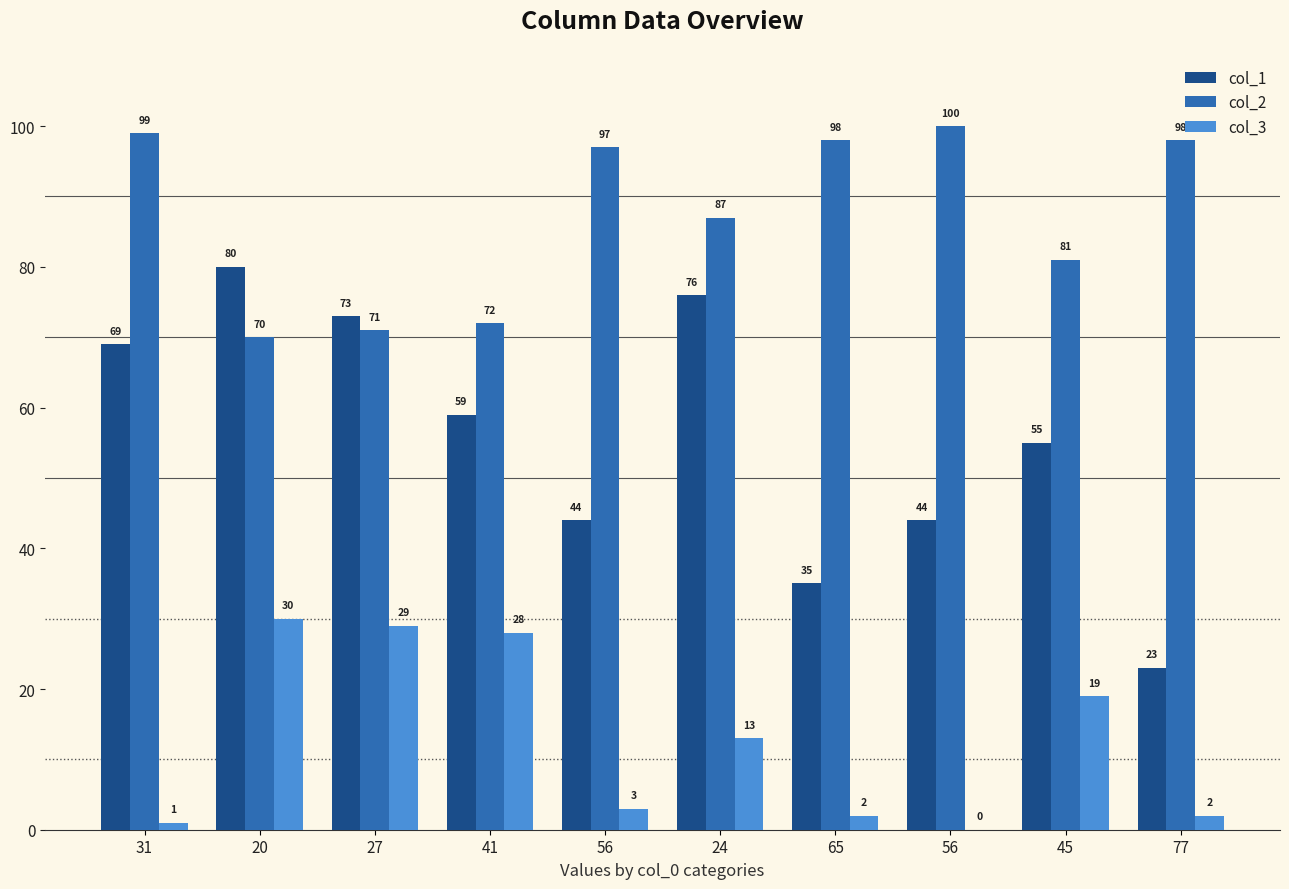

What is the average value of the col_1 series?

56